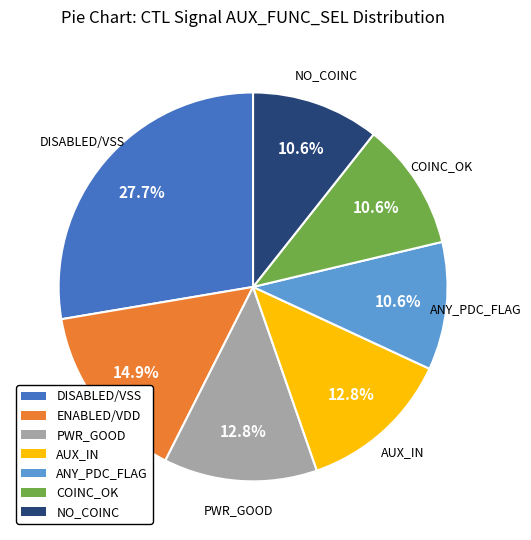

The DISABLED/VSS slice represents 34% of the pie. True or false?

False